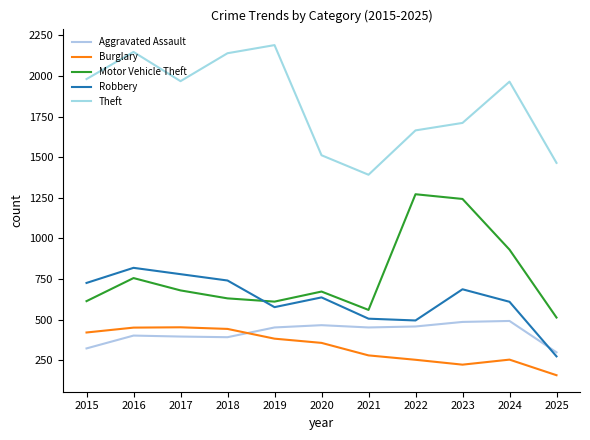

Where is the first local minimum for Motor Vehicle Theft?

2019